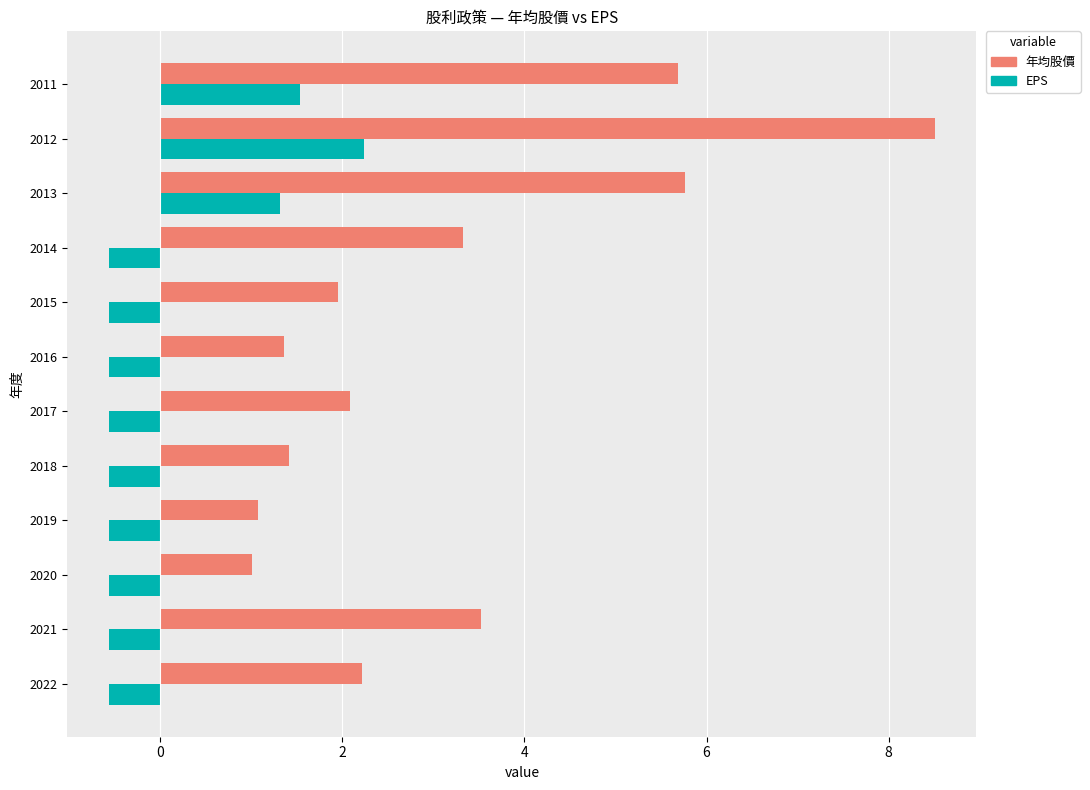

What is the maximum value for EPS?

2.2